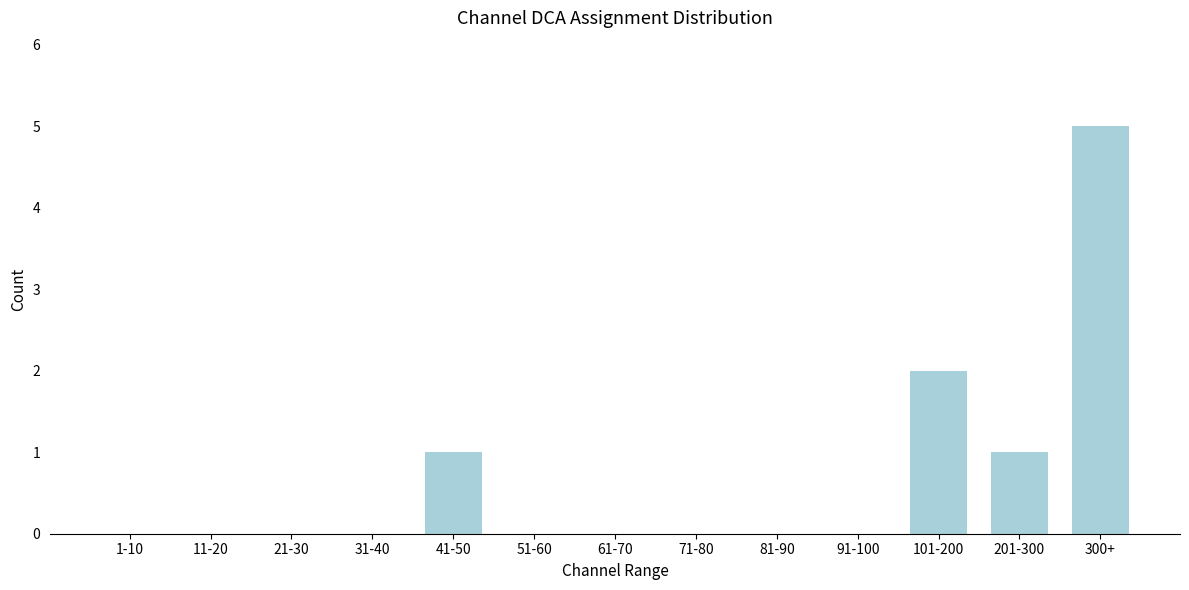

Reading left to right, transcribe all the data shown in this chart.

1-10=0	11-20=0	21-30=0	31-40=0	41-50=1	51-60=0	61-70=0	71-80=0	81-90=0	91-100=0	101-200=2	201-300=1	300+=5